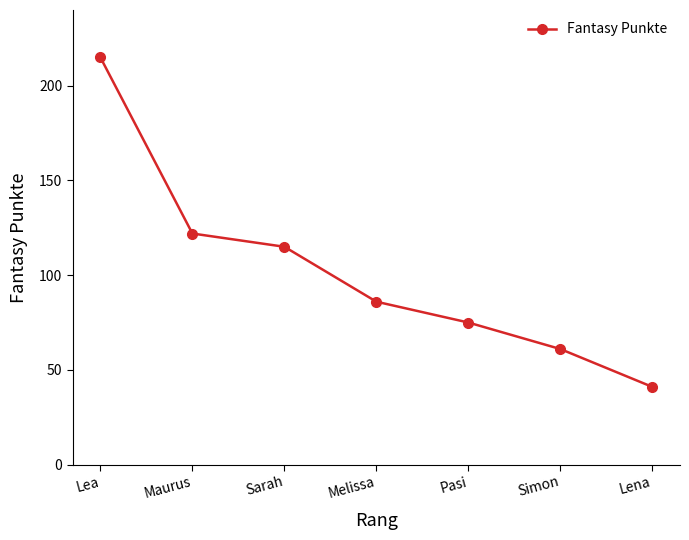

What is the ratio of the value at Lea to the value at Maurus?

1.8